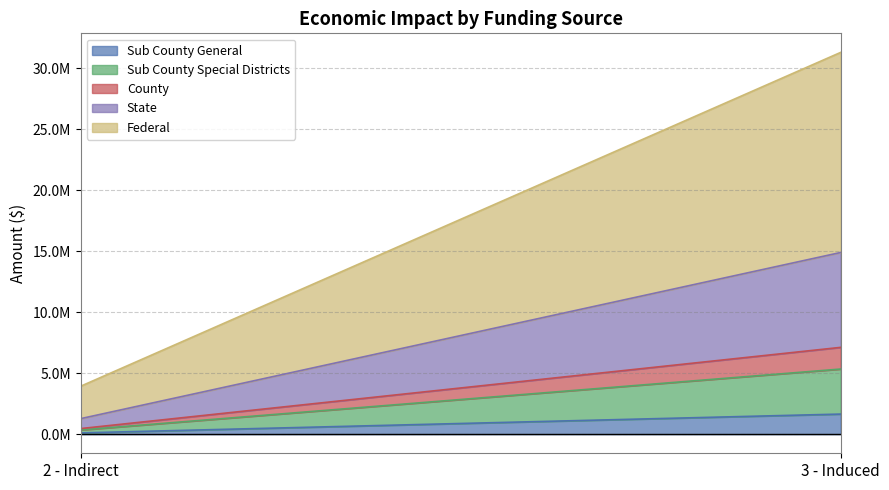

Between 2 - Indirect and 3 - Induced, which series saw the biggest shift?

Federal